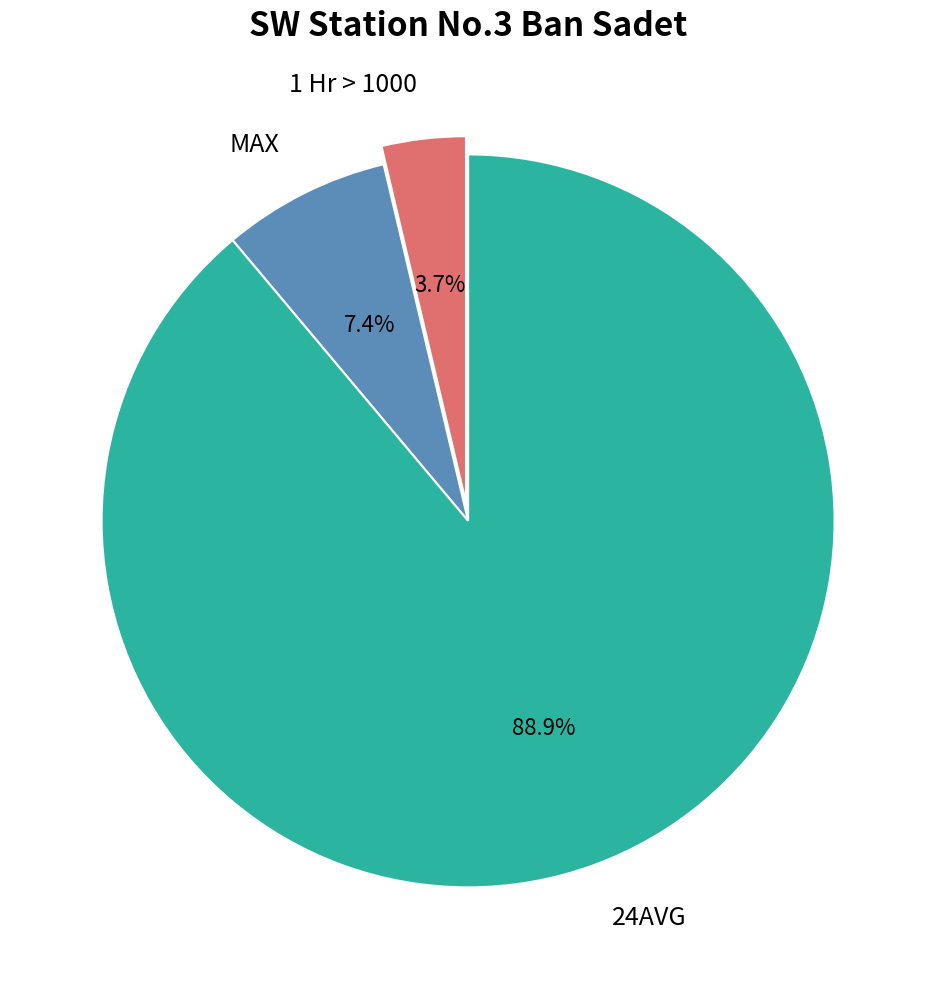

To the nearest percent, what is the combined percentage of 1 Hr > 1000 and MAX?

11%